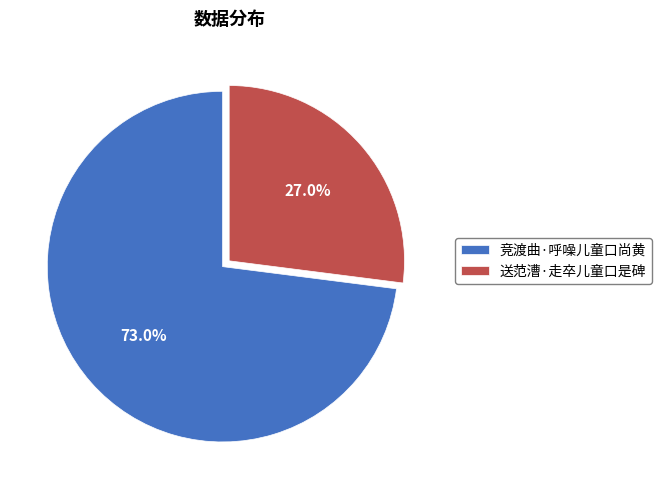

What is the largest slice in the pie chart?

竞渡曲·呼噪儿童口尚黄